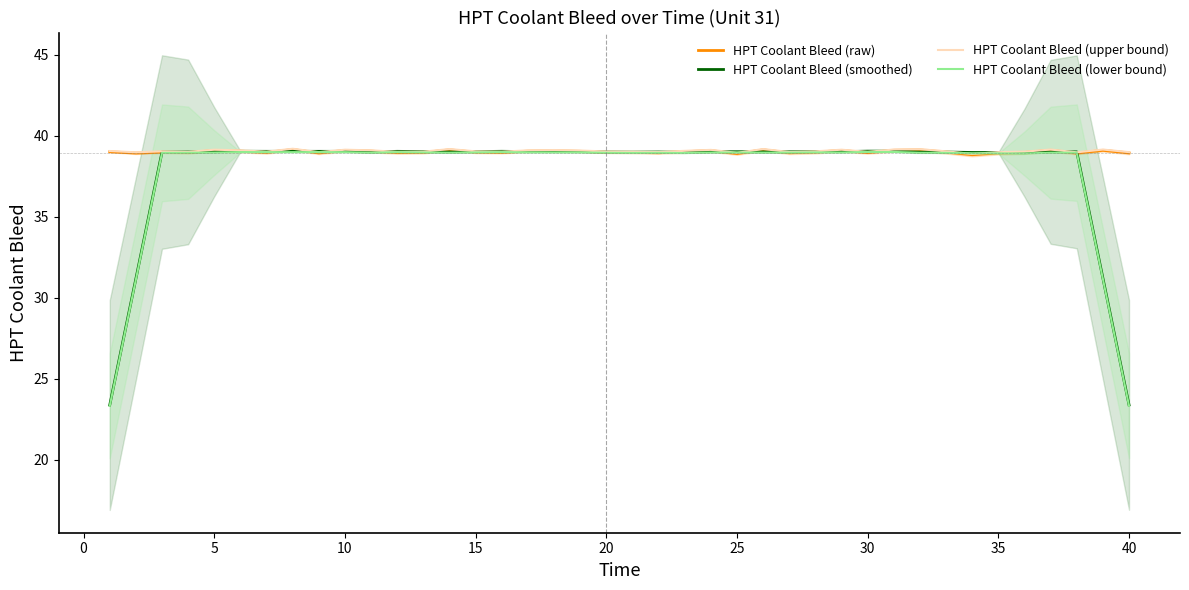

What is the highest value of the HPT Coolant Bleed (upper bound) series?

39.2